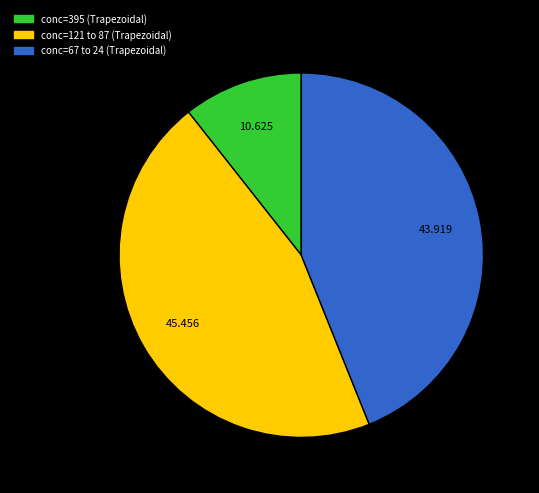

Is there any slice that represents more than half of the pie?

No